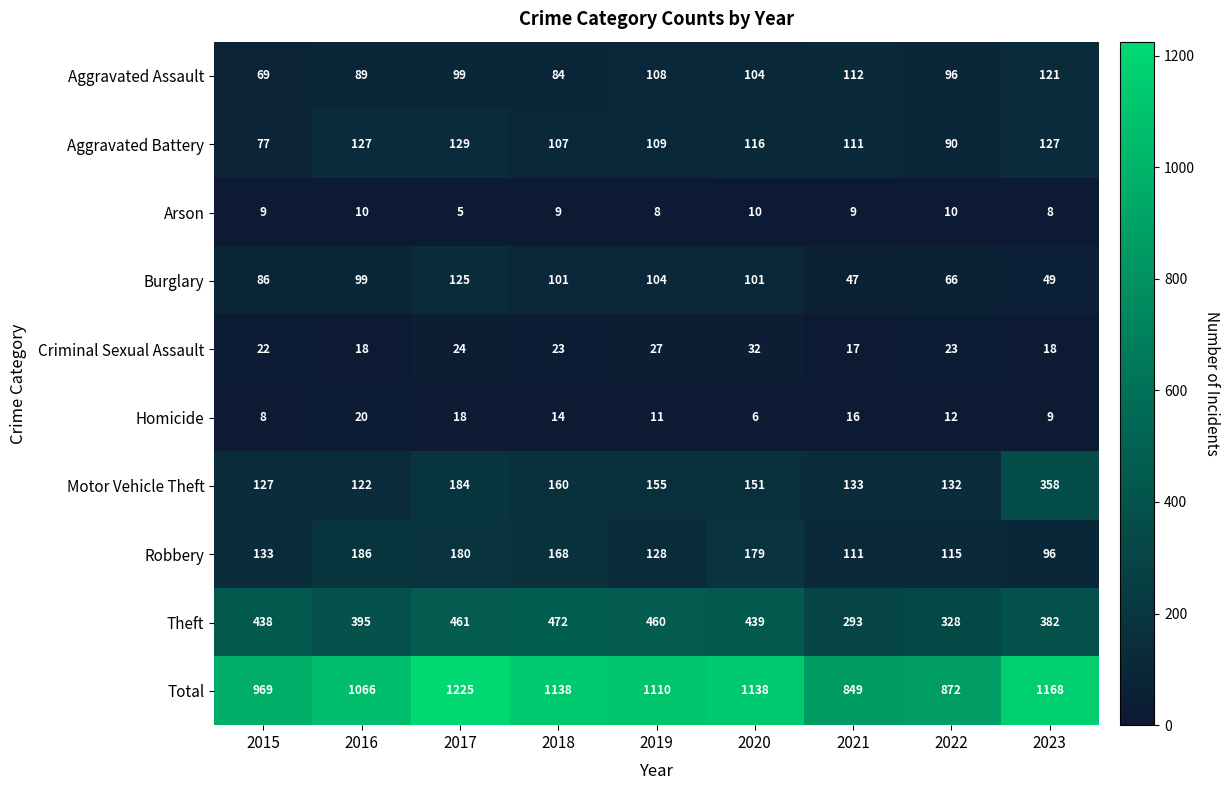

Count the number of categories in the chart.

9